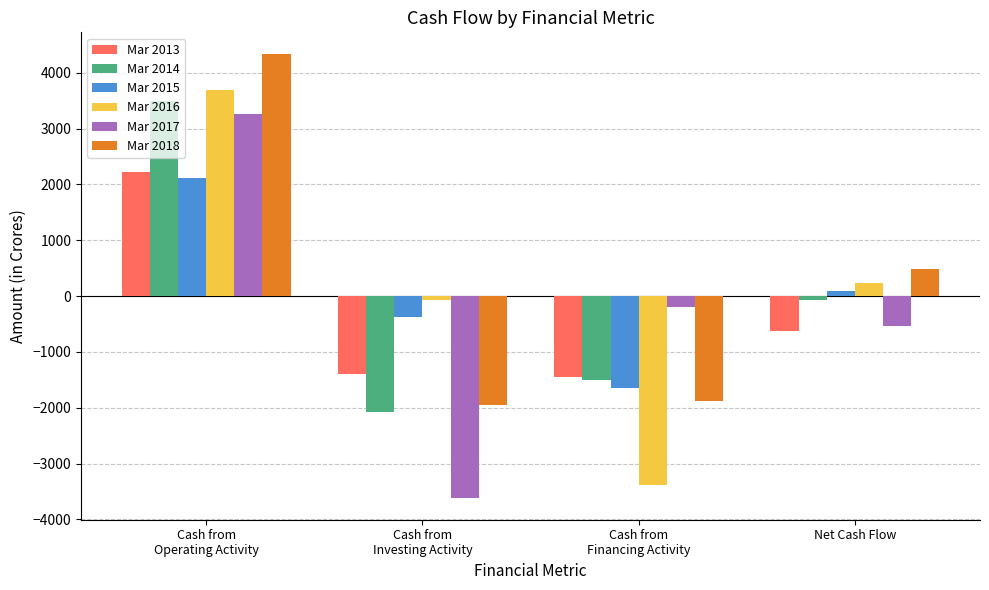

How many categories are shown in the chart?

4